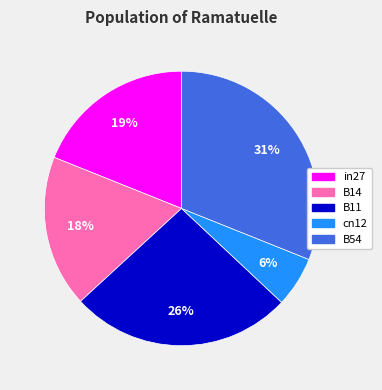

What is the largest slice in the pie chart?

B54